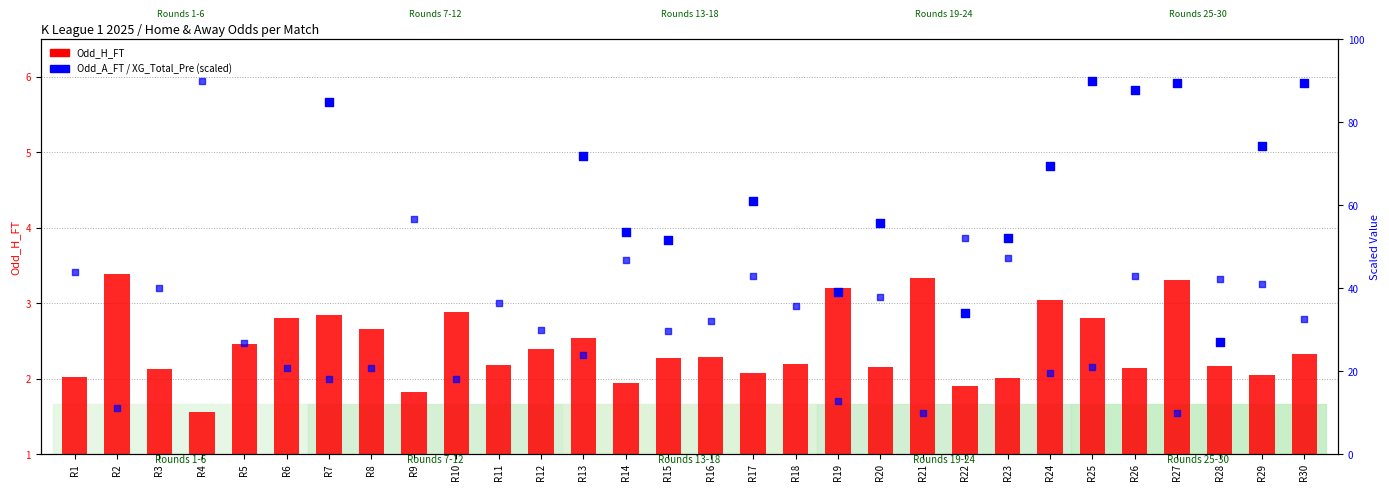

What are all the series names shown in the legend?

Odd_H_FT, Odd_A_FT